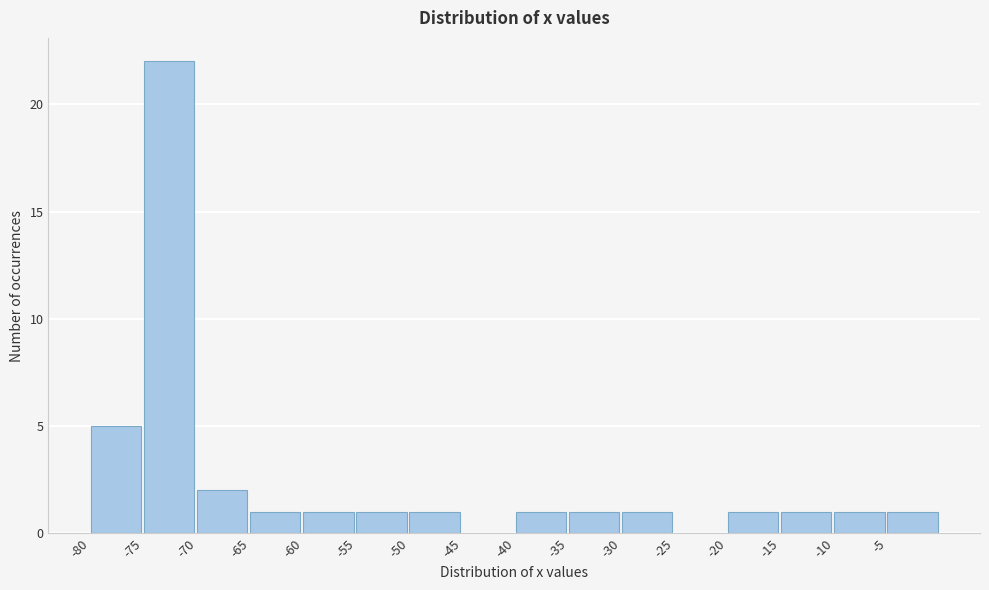

Reading left to right, list every bar in this chart as the range it spans on the x-axis followed by its height. The values are not printed on the chart, so give them approximately, as read against the axis.

-80 to -75: 5
-75 to -70: 22
-70 to -65: 2
-65 to -60: 1
-60 to -55: 1
-55 to -50: 1
-50 to -45: 1
-45 to -40: 0
-40 to -35: 1
-35 to -30: 1
-30 to -25: 1
-25 to -20: 0
-20 to -15: 1
-15 to -10: 1
-10 to -5: 1
-5 to 0: 1